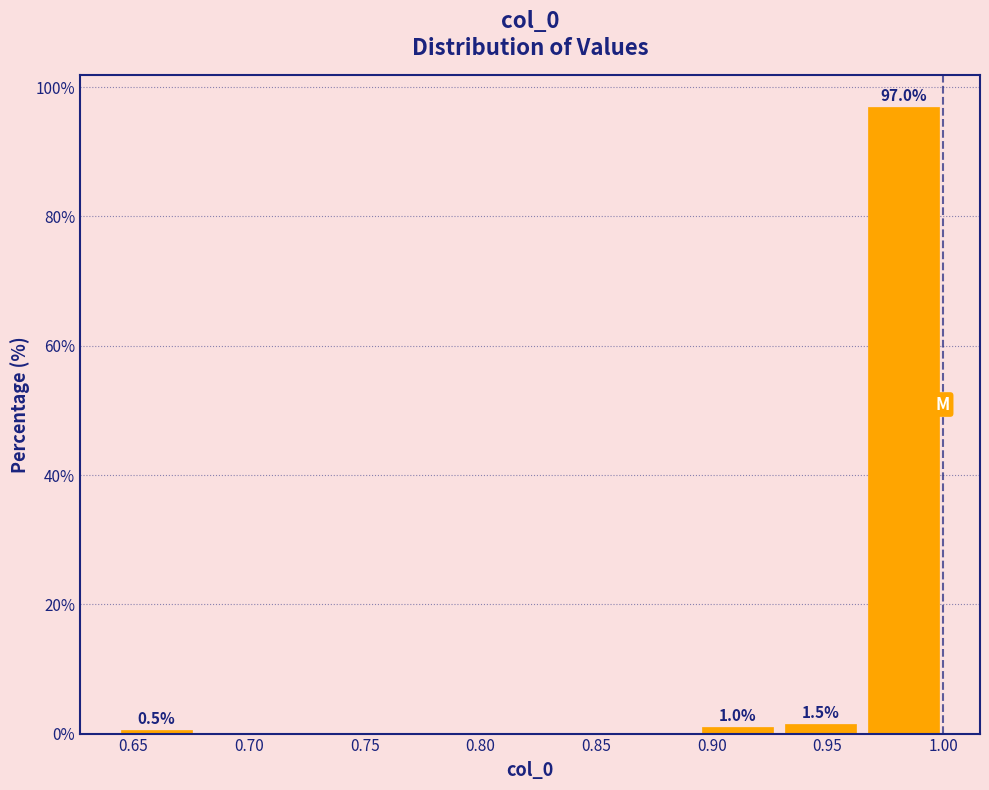

Which range on the x-axis has the tallest bar?

0.965 to 1.000